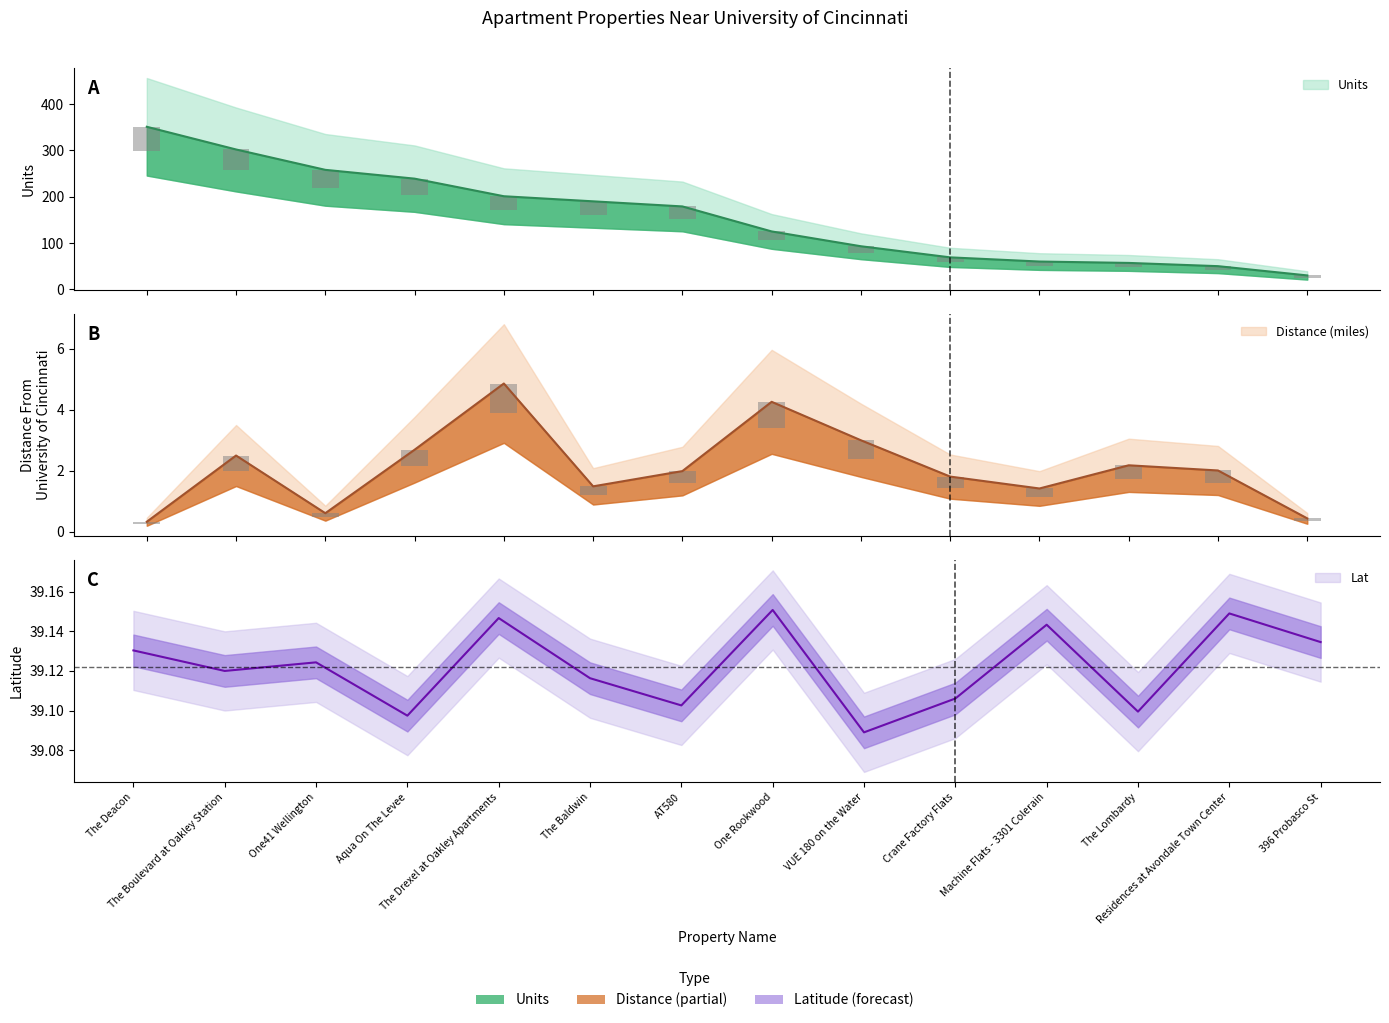

Which series has the widest spread of values?

Units